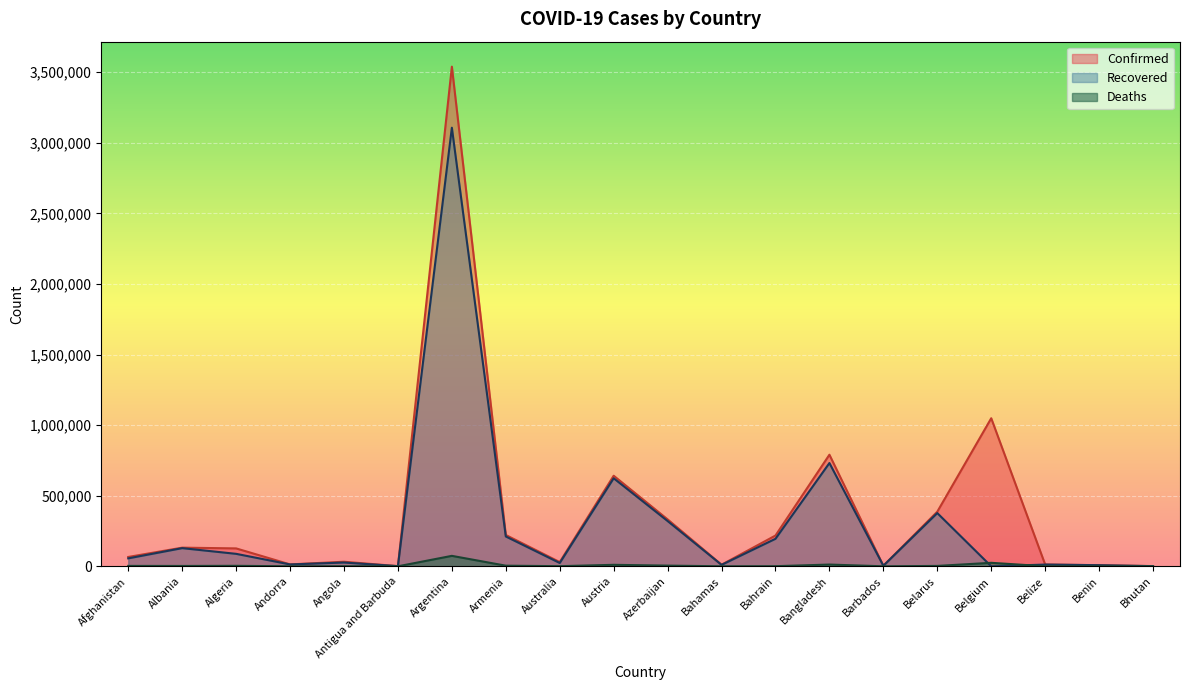

At how many categories does at least one series exceed 3434918?

1